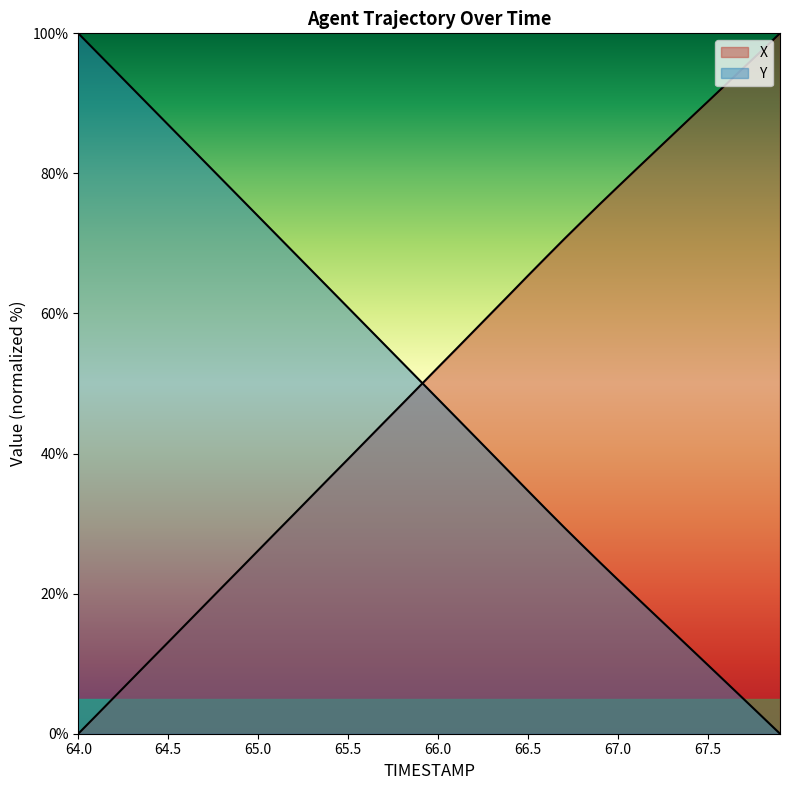

At which category is the sum across all series the highest?

67.4